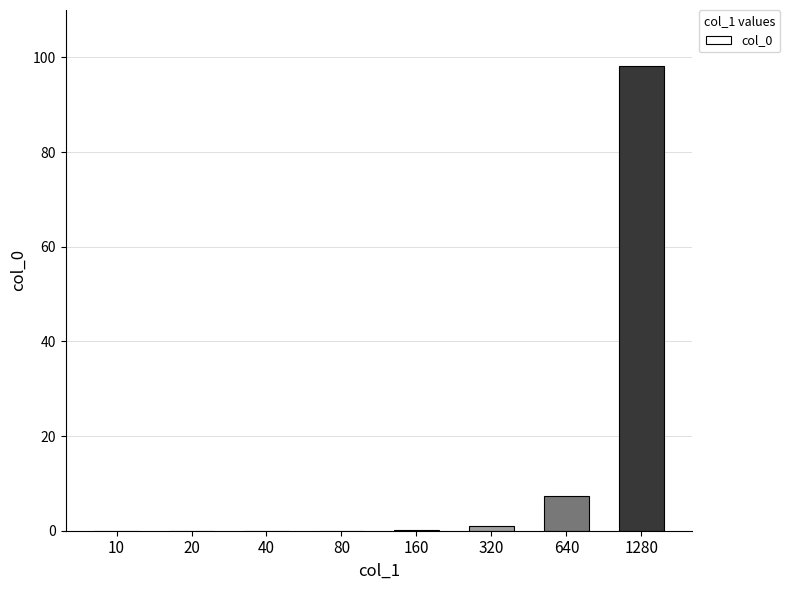

Where is the data nearest to the value 49?

640